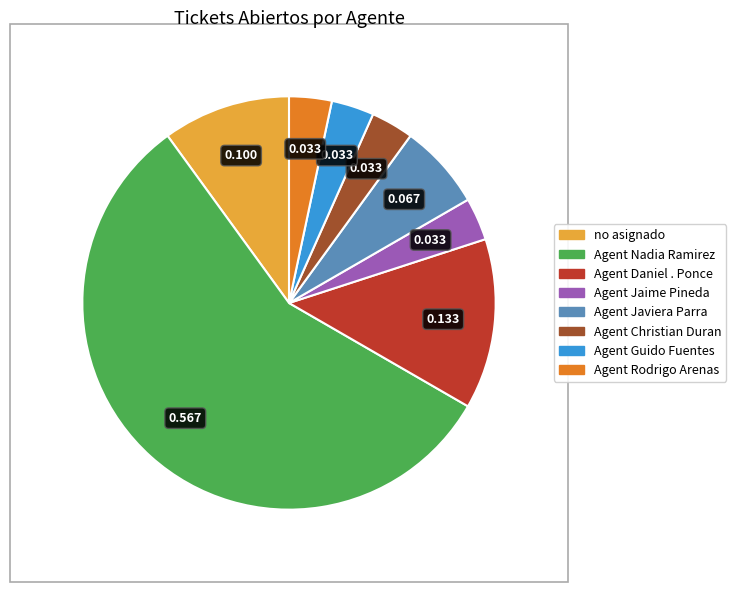

Which slice represents more than half of the pie?

Agent Nadia Ramirez